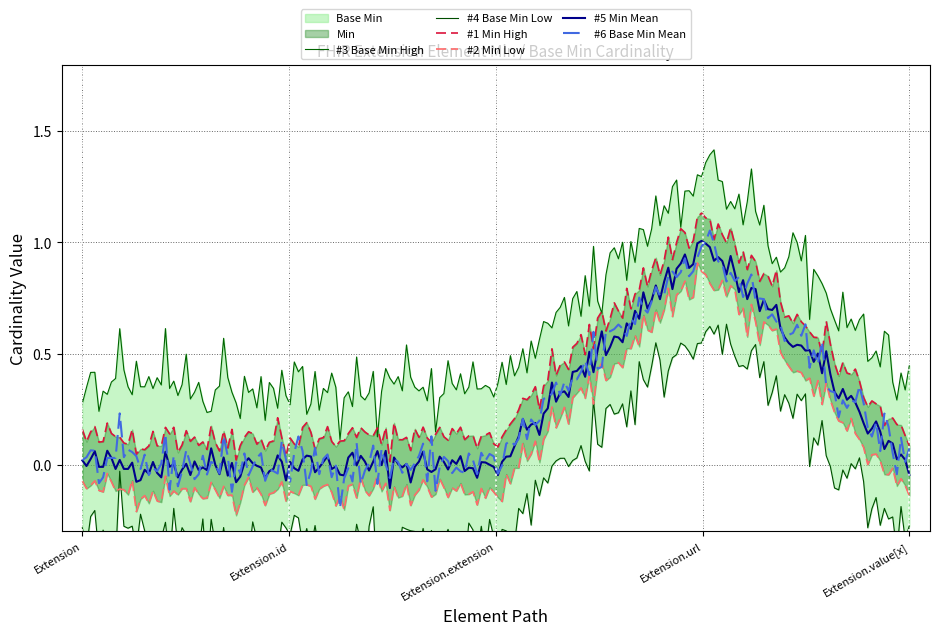

At which category is the sum across all series the highest?

Extension.url